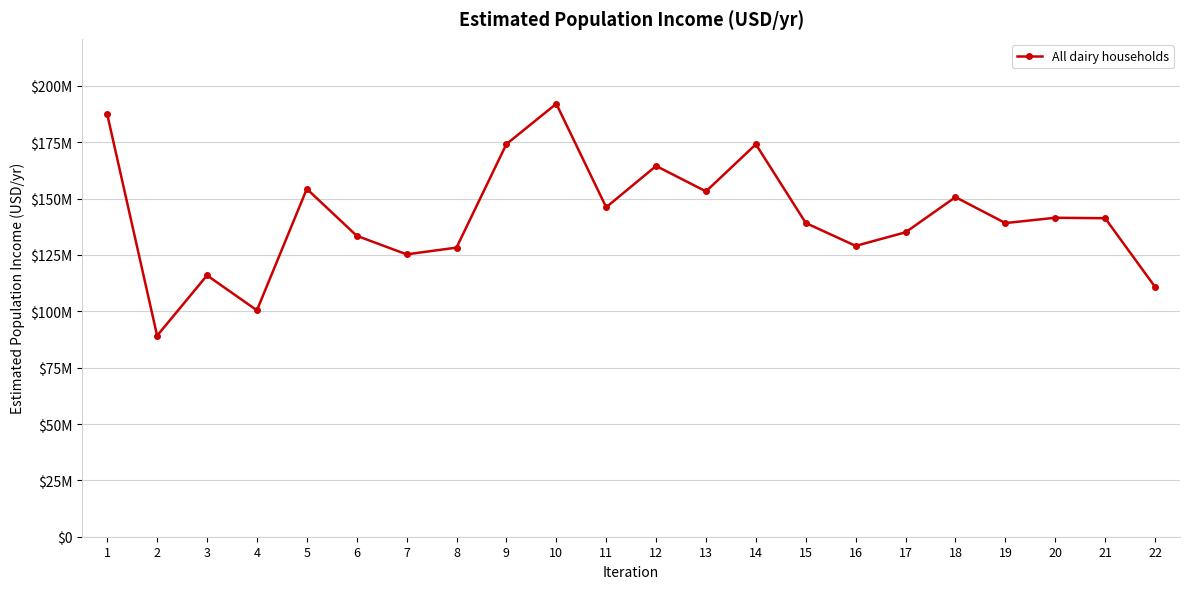

What is the value of the 10th point from the left?

192047570.5